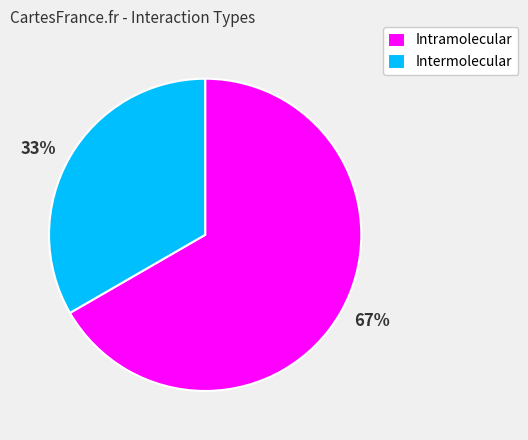

To the nearest percent, what is the average slice percentage?

50%